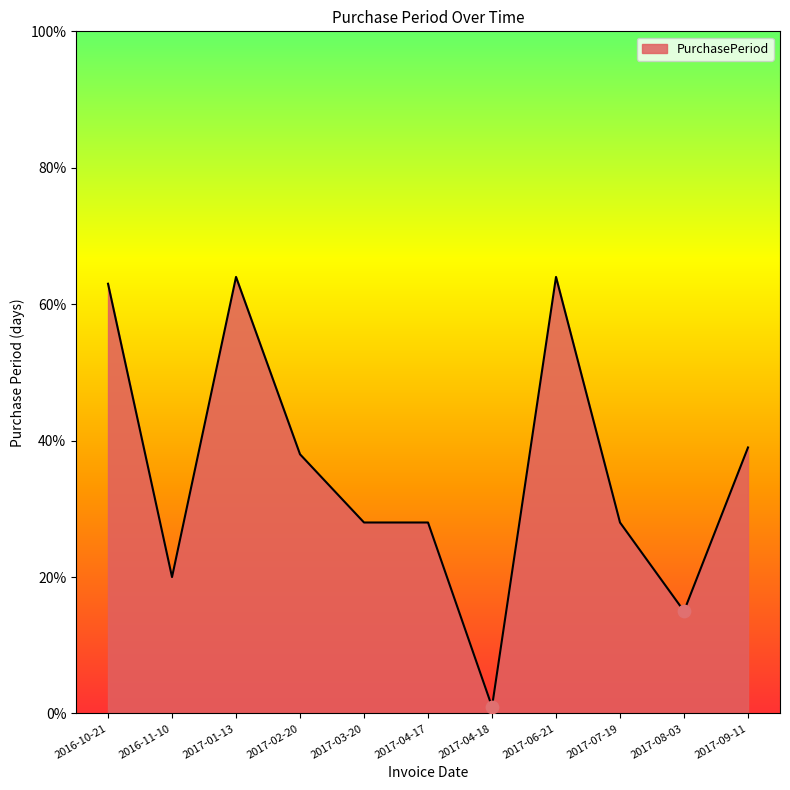

Which has a higher value, 2017-09-11 or 2016-11-10?

2017-09-11